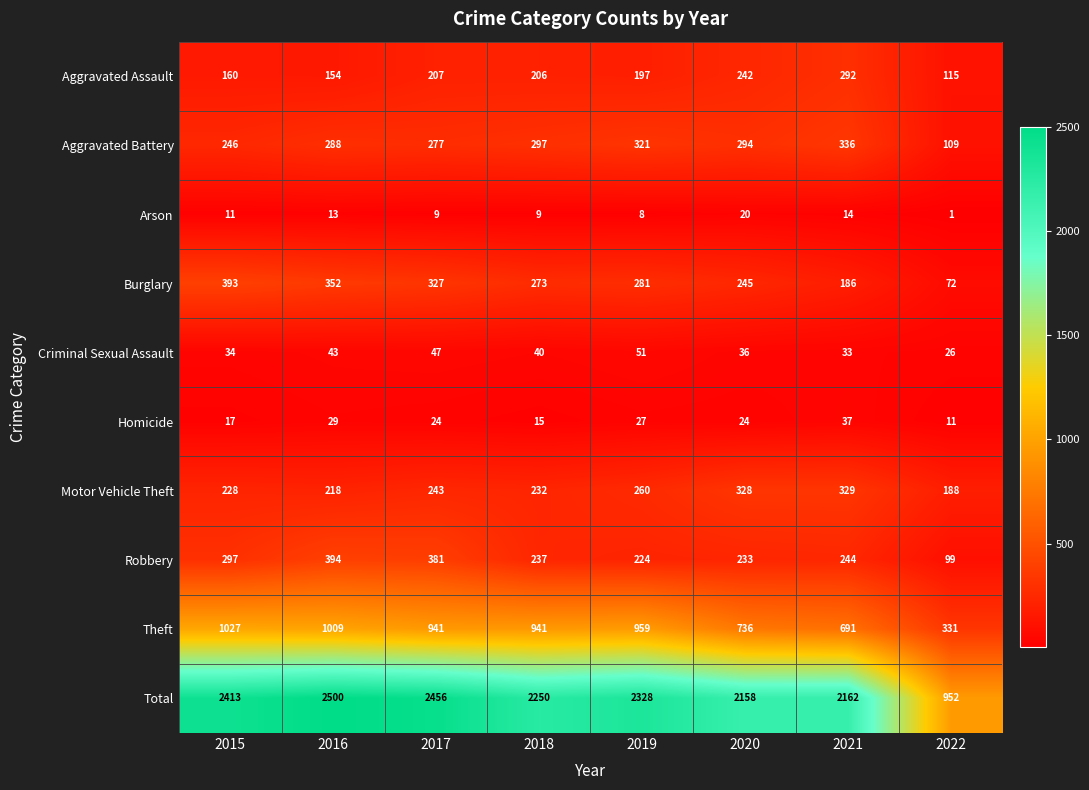

What is the difference between the Theft values at 2020 and 2017?

205